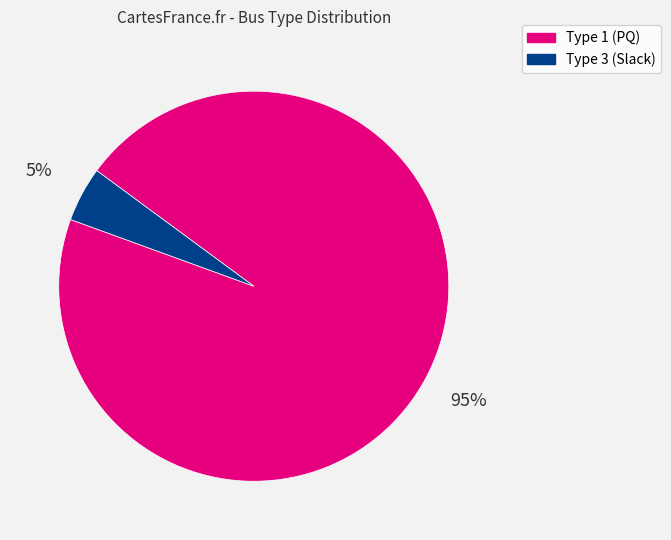

Is the sum of Type 1 (PQ) and Type 3 (Slack) greater than half?

Yes